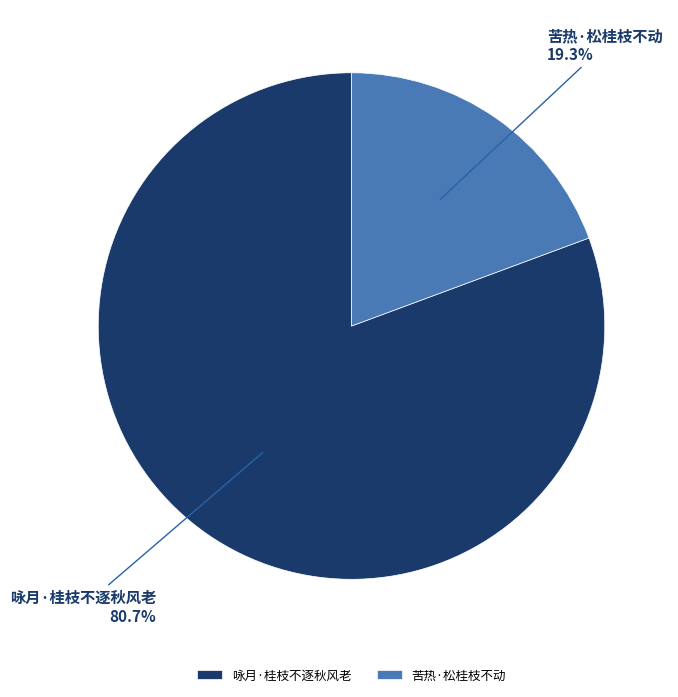

Count the number of slices in the pie.

2